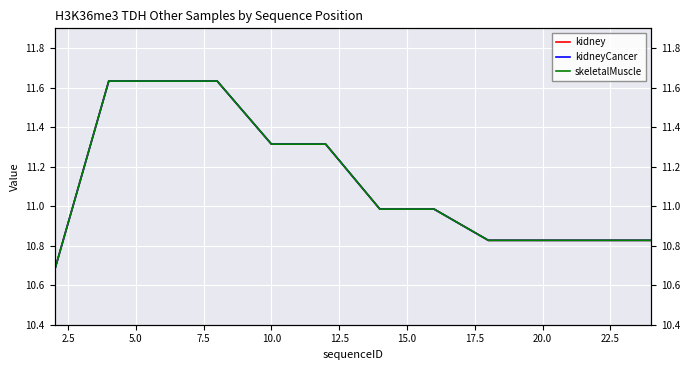

At how many categories does at least one series exceed 11?

5